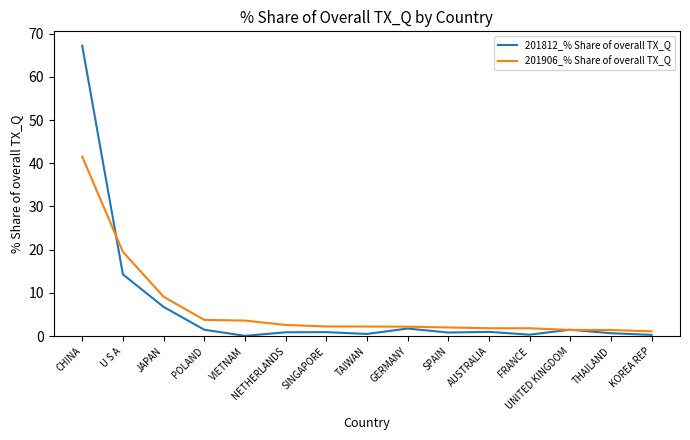

What is the lowest value of the 201906_% Share of overall TX_Q series?

1.1